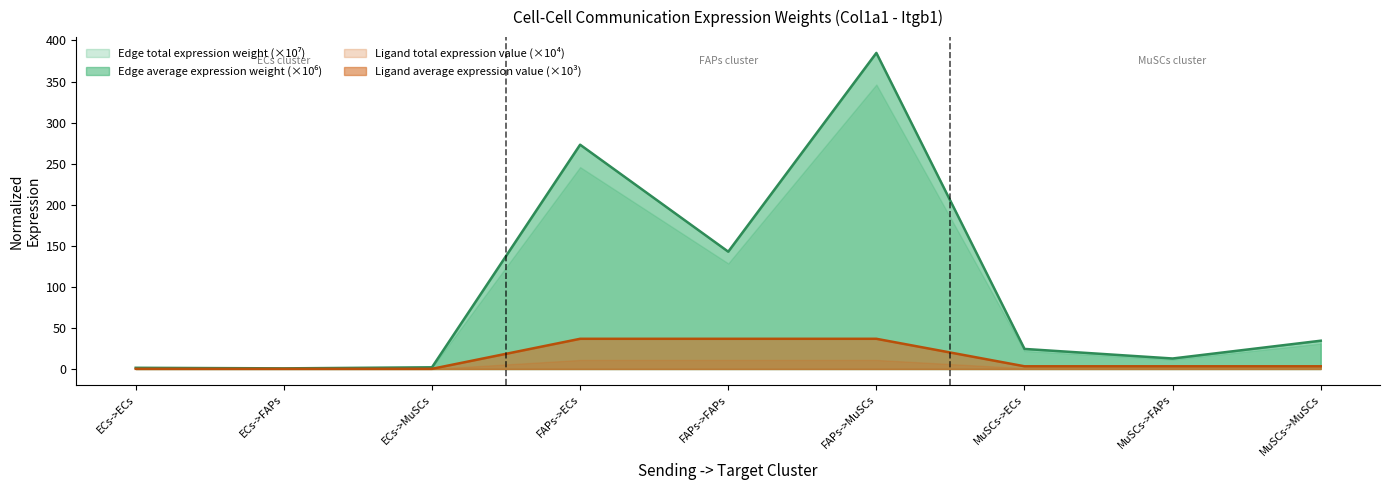

True or false: Ligand average expression value and Edge average expression weight intersect in this chart.

False